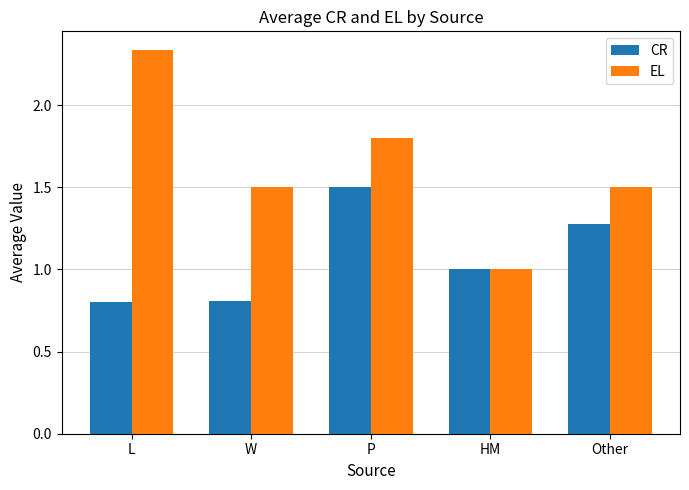

Rank the series by their maximum value, from lowest to highest.

CR, EL